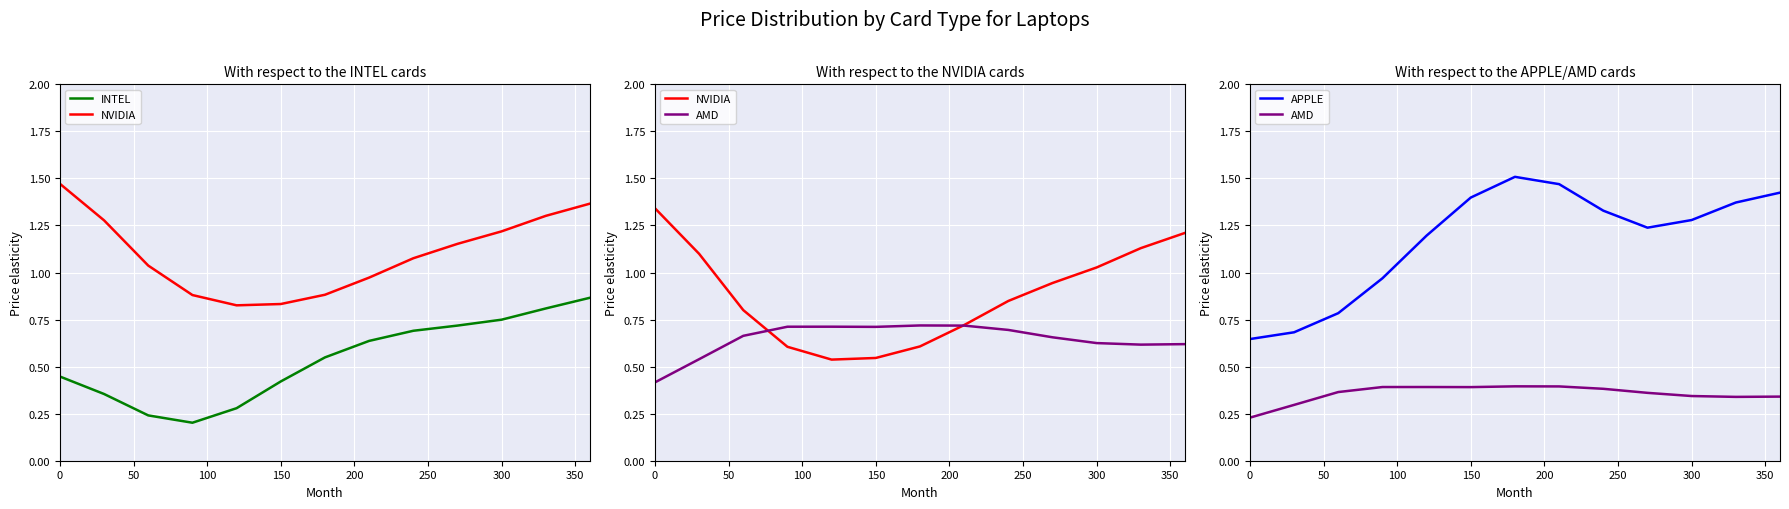

What is the sum of all APPLE values?

15.3